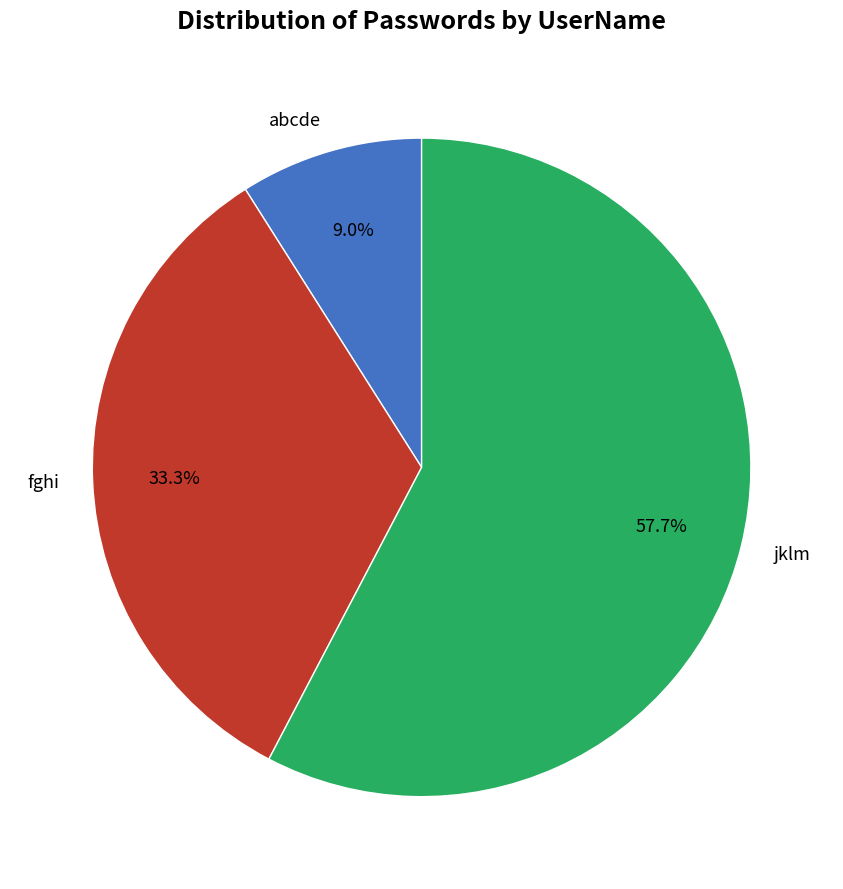

Approximately how many times larger is the value at jklm compared to abcde?

6.4